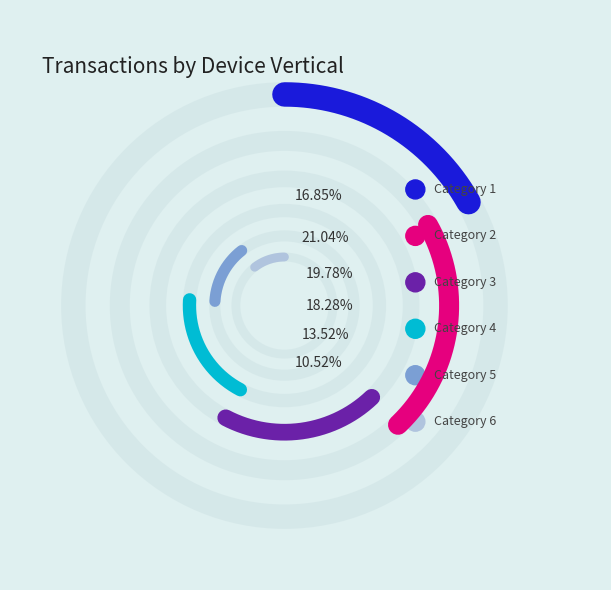

To the nearest percent, what is the combined percentage of 6 and 1?

27%